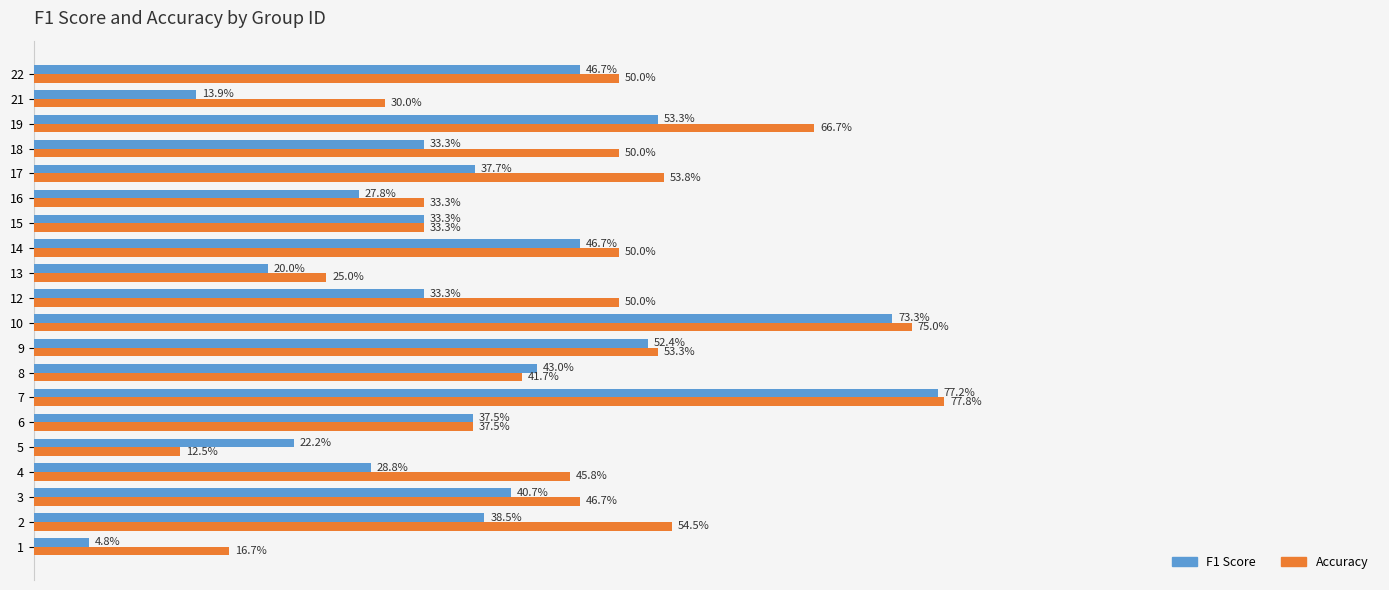

What is the value of the F1 Score bar at the 12th from the left?

0.2